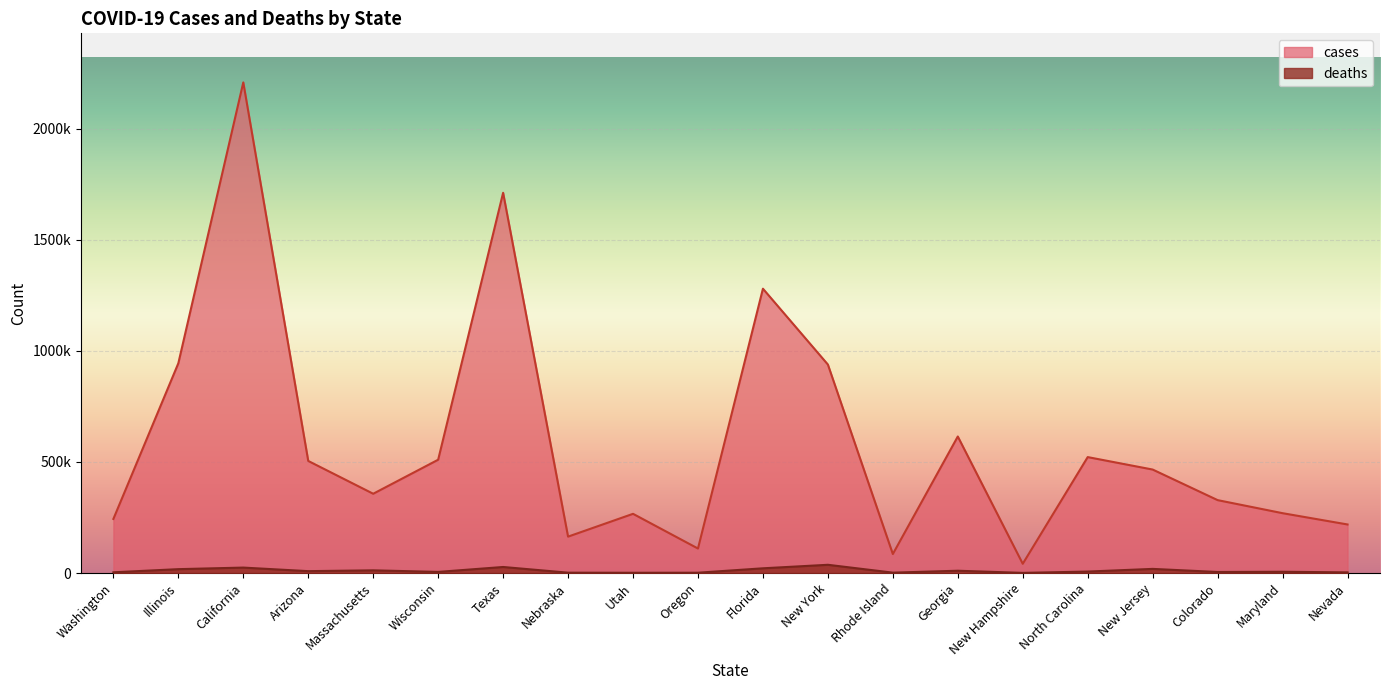

What is the difference between the highest and lowest values at Georgia?

604353